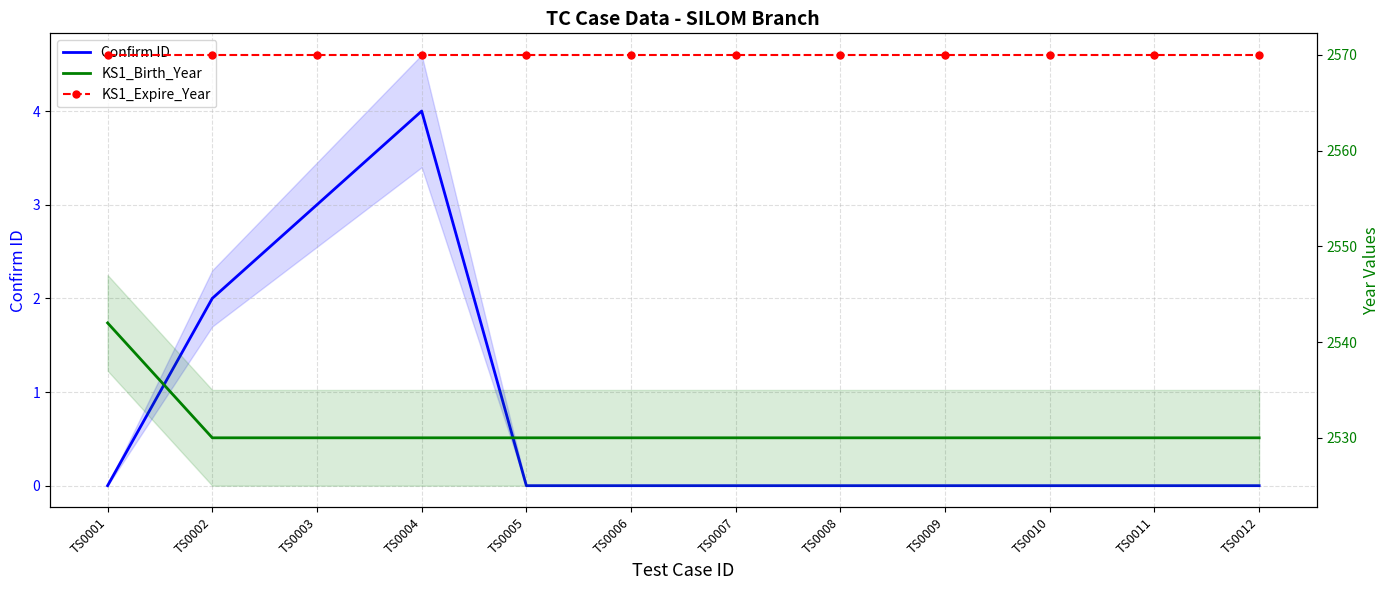

True or false: KS1_Expire_Year has more than 1 points higher than both neighbors.

False